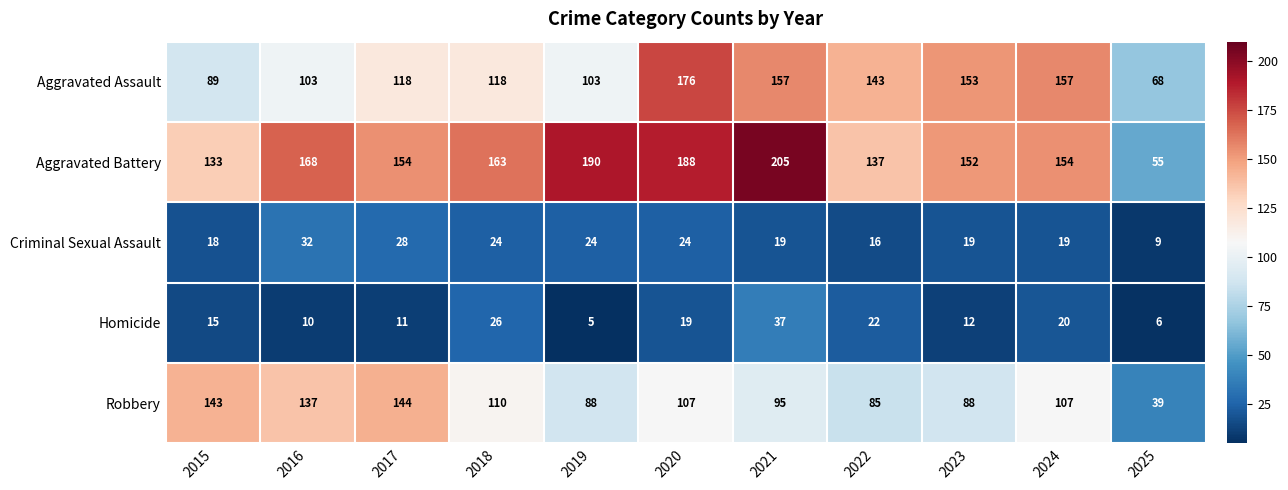

Which series has the largest total across all categories?

Aggravated Battery